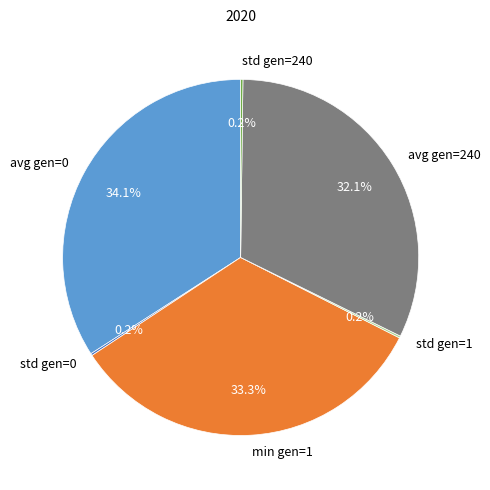

What is the largest slice in the pie chart?

avg gen=0